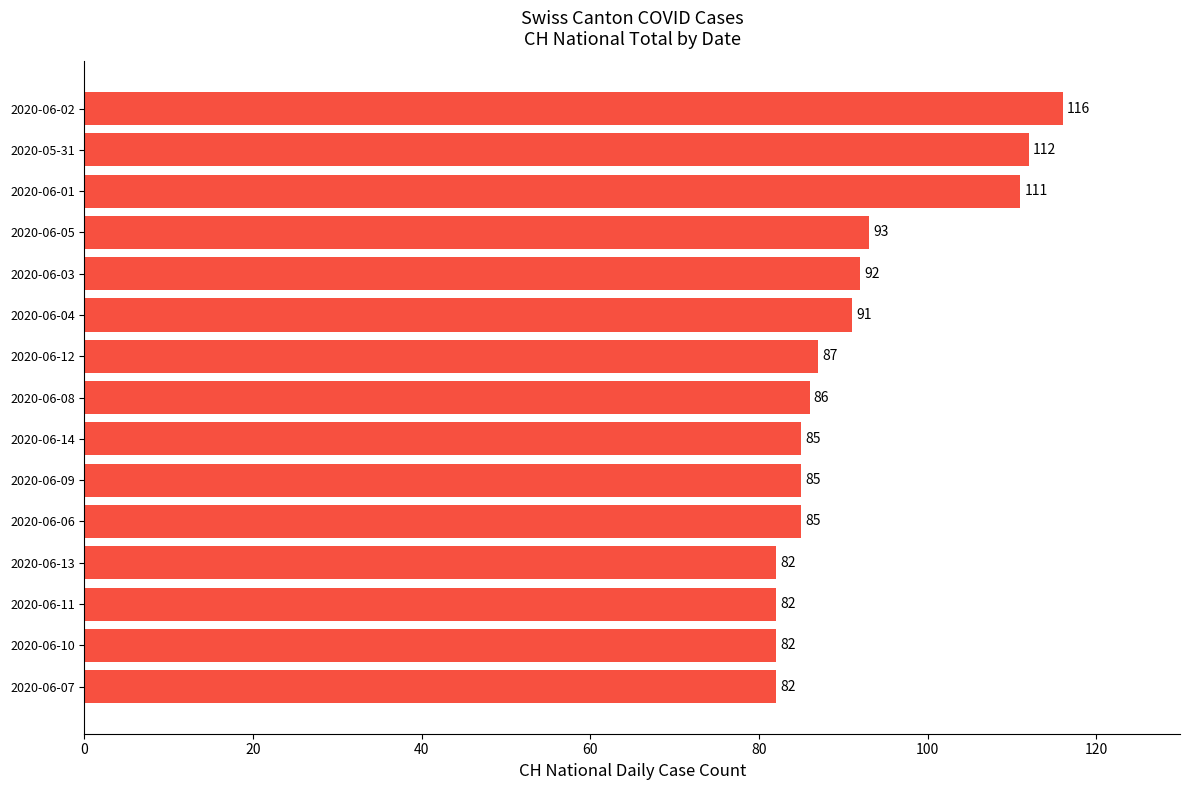

Is it true that the value at 2020-06-06 is 59?

False